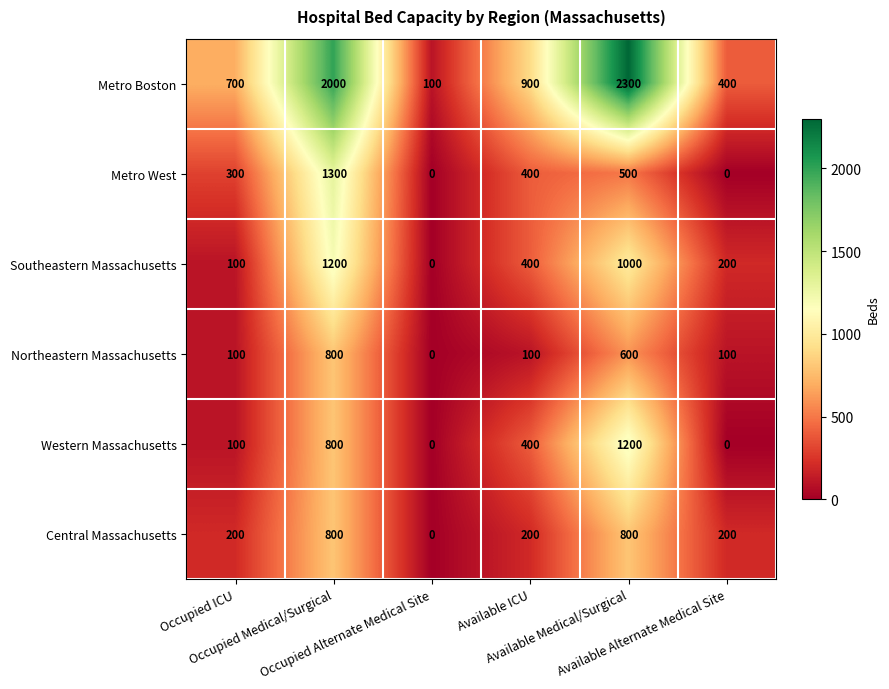

What is the greatest value displayed?

2300